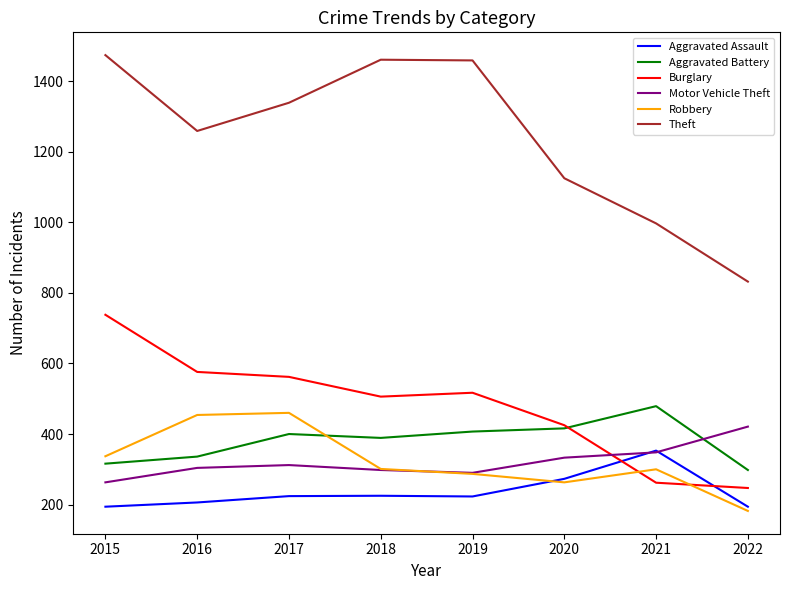

Which label corresponds to the largest value in the chart?

2015